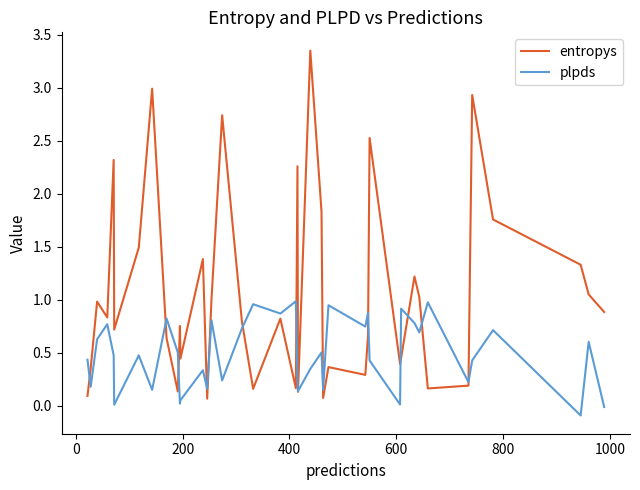

Does the chart have visible grid lines?

No